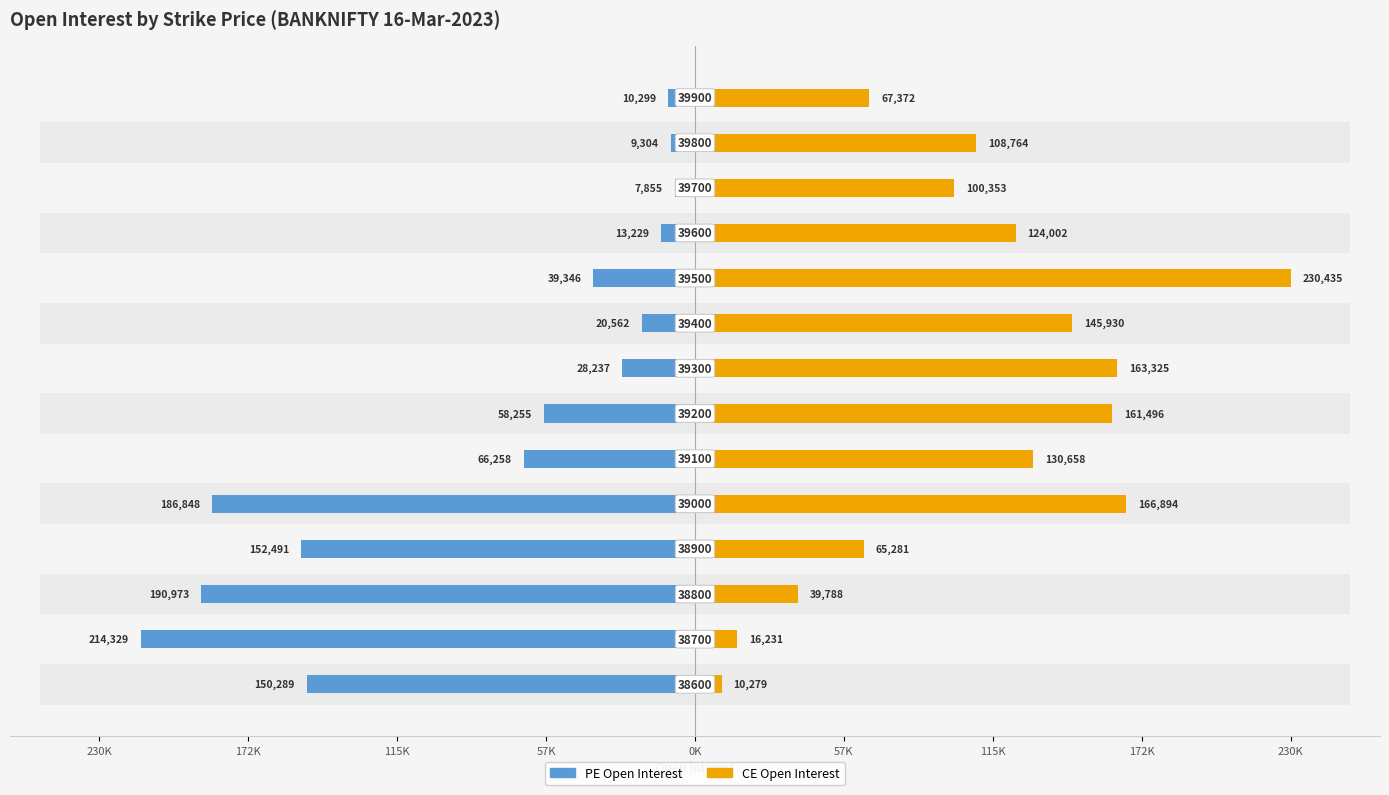

Reading right to left, transcribe all the data shown in this chart.

PE Open Interest: 10299	9304	7855	13229	39346	20562	28237	58255	66258	186848	152491	190973	214329	150289
CE Open Interest: 67372	108764	100353	124002	230435	145930	163325	161496	130658	166894	65281	39788	16231	10279